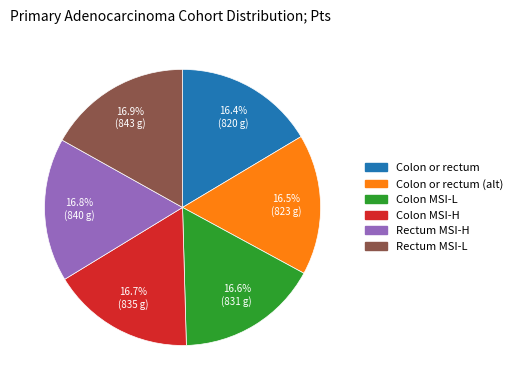

Does any single category account for the majority?

No